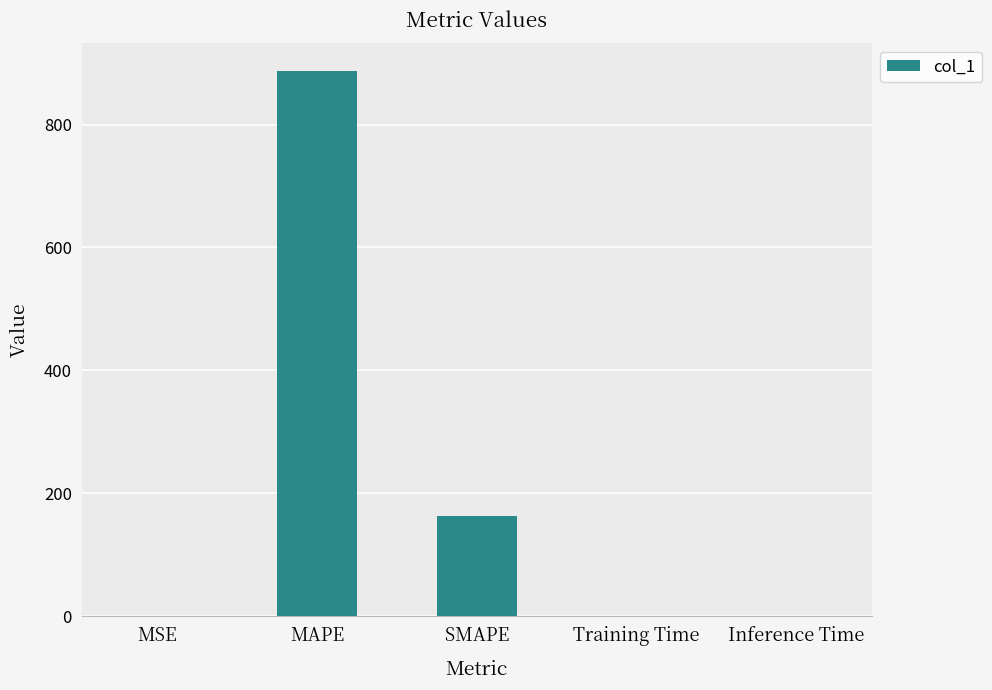

Which has a higher value, Training Time or MAPE?

MAPE